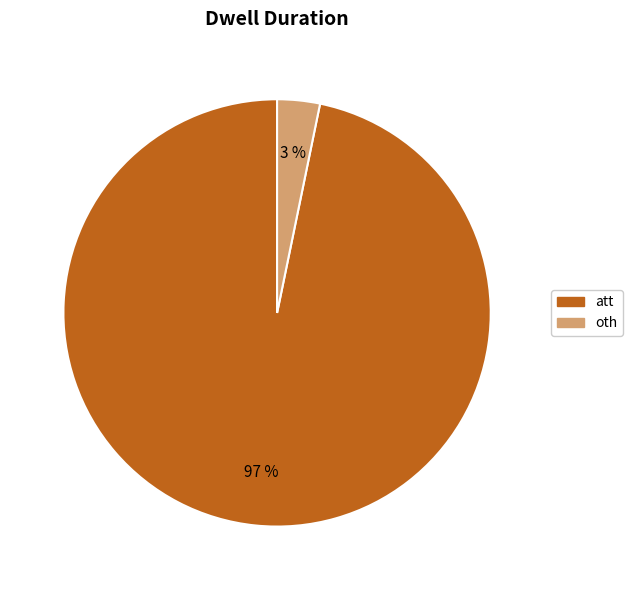

To the nearest percent, what is the combined percentage of att and oth?

100%